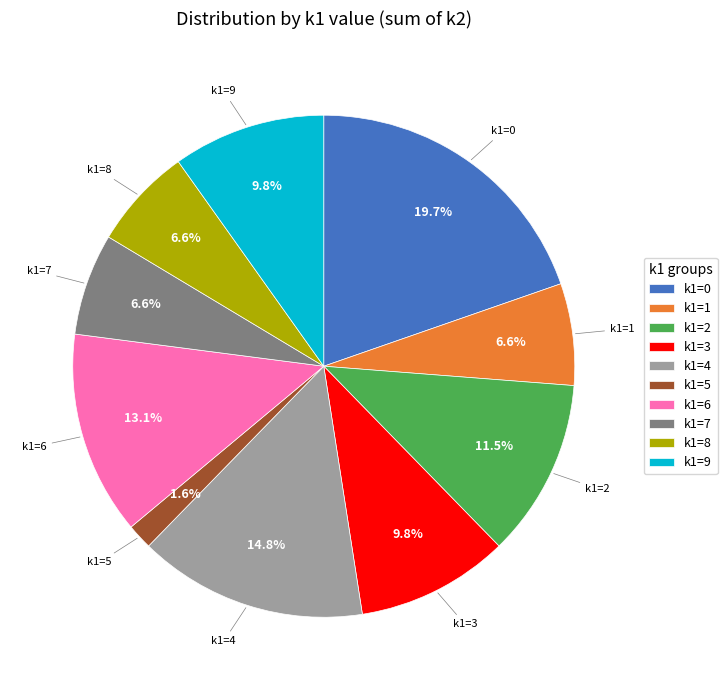

What is the total percentage of k1=3 and k1=8?

16.4%